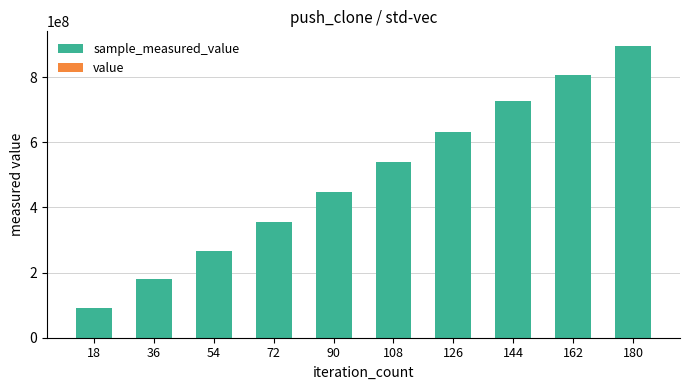

Which series has the largest total across all categories?

sample_measured_value